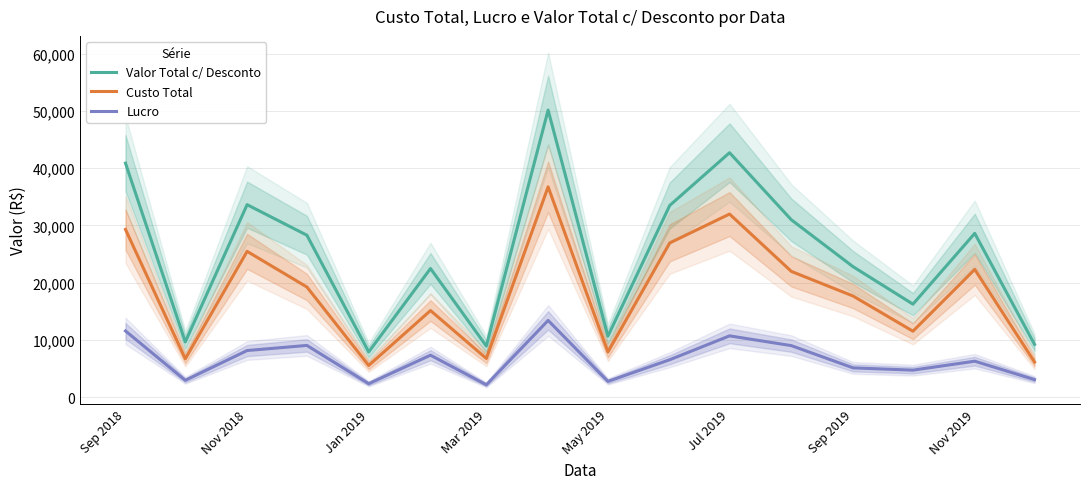

Is the value of Lucro at Jul 2019 greater than the value of Custo Total at Sep 2019?

No